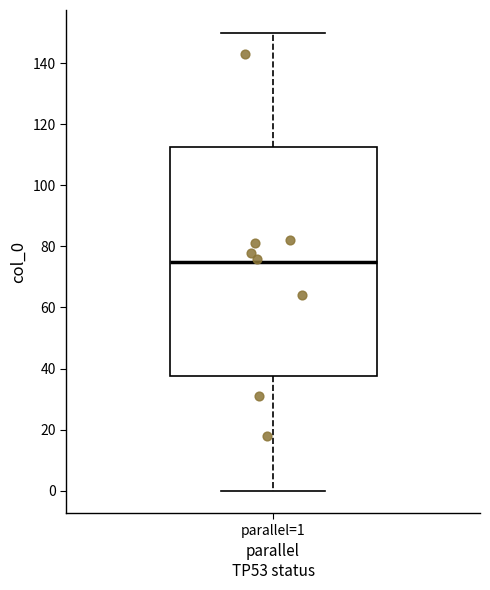

Where does the upper whisker of the box for parallel=1 end on the y-axis? The values are not printed on the chart, so give them approximately, as read against the axis.

150